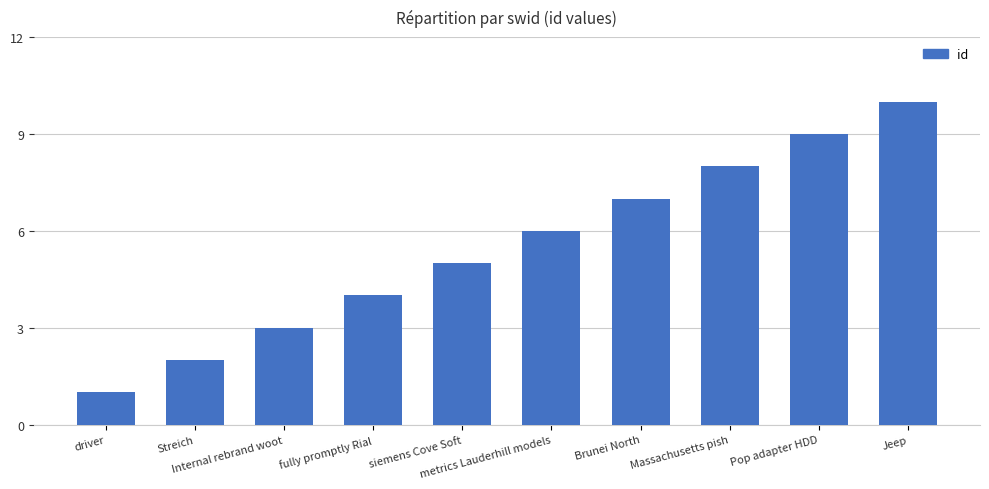

Is it true that the value at Internal rebrand woot is 3?

True